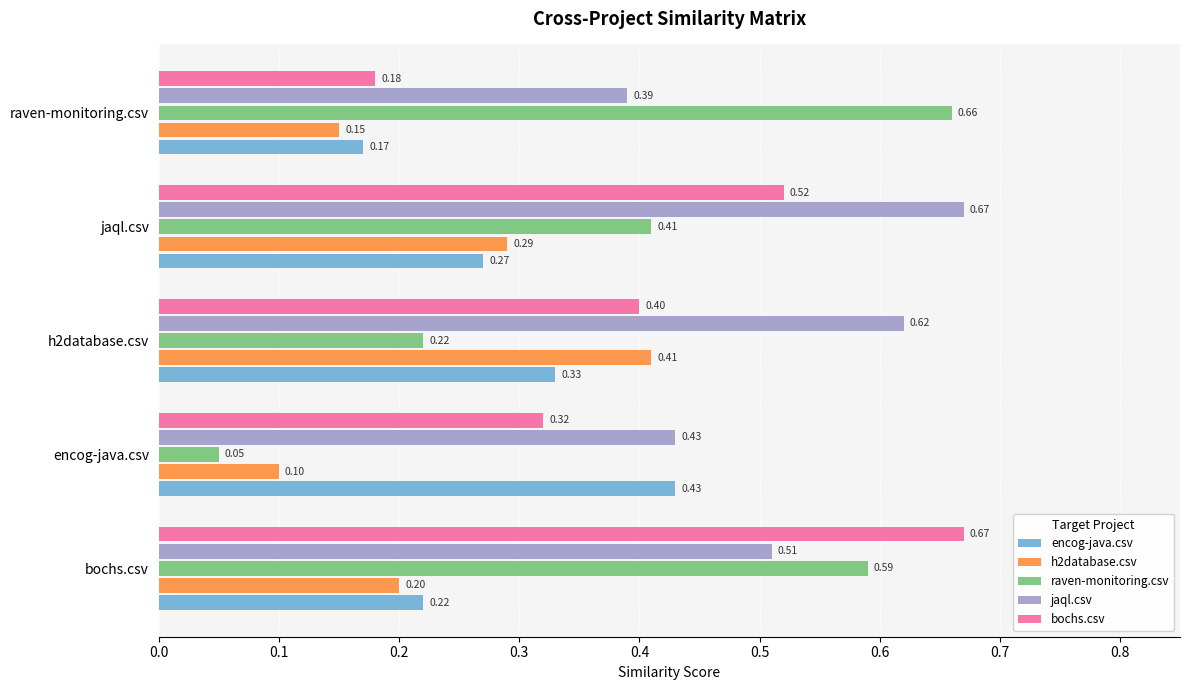

At which category does the chart reach its minimum across all series?

encog-java.csv